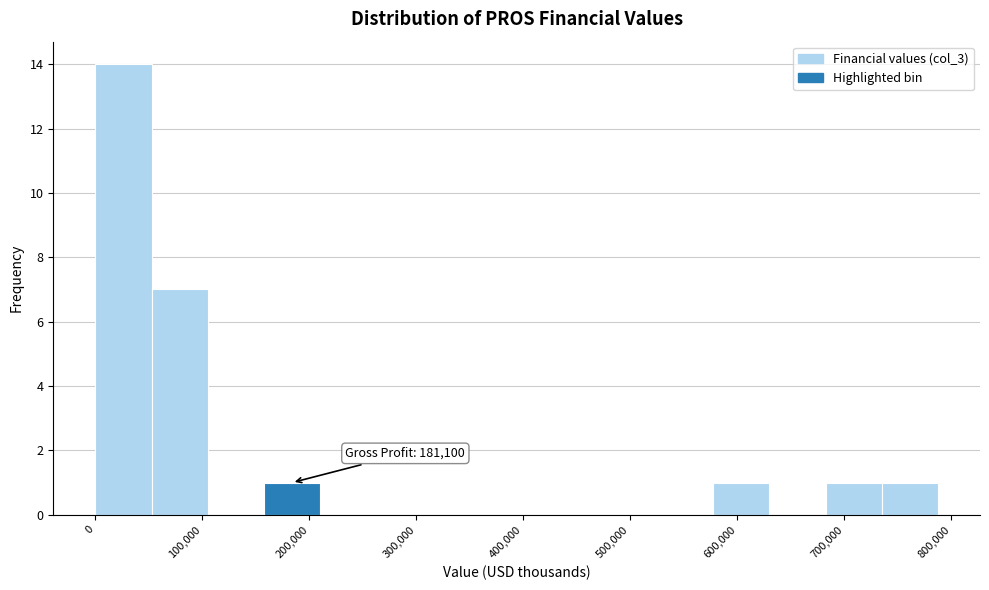

Which range on the x-axis has the tallest bar?

0 to 50000